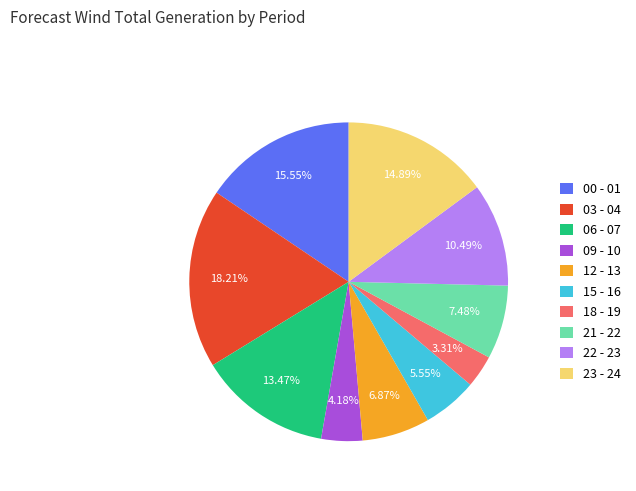

Do 18 - 19 and 03 - 04 together represent more than half of the pie?

No